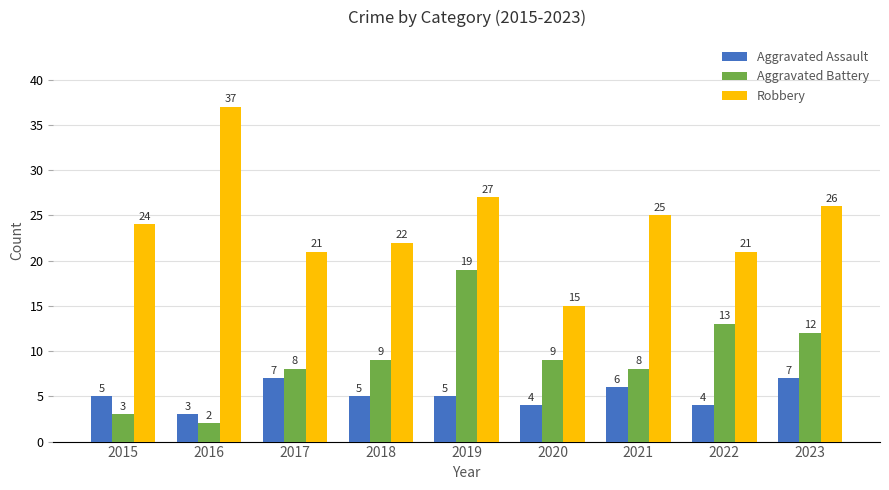

Reading left to right, extract all data points from this chart.

Aggravated Assault: 5	3	7	5	5	4	6	4	7
Aggravated Battery: 3	2	8	9	19	9	8	13	12
Robbery: 24	37	21	22	27	15	25	21	26